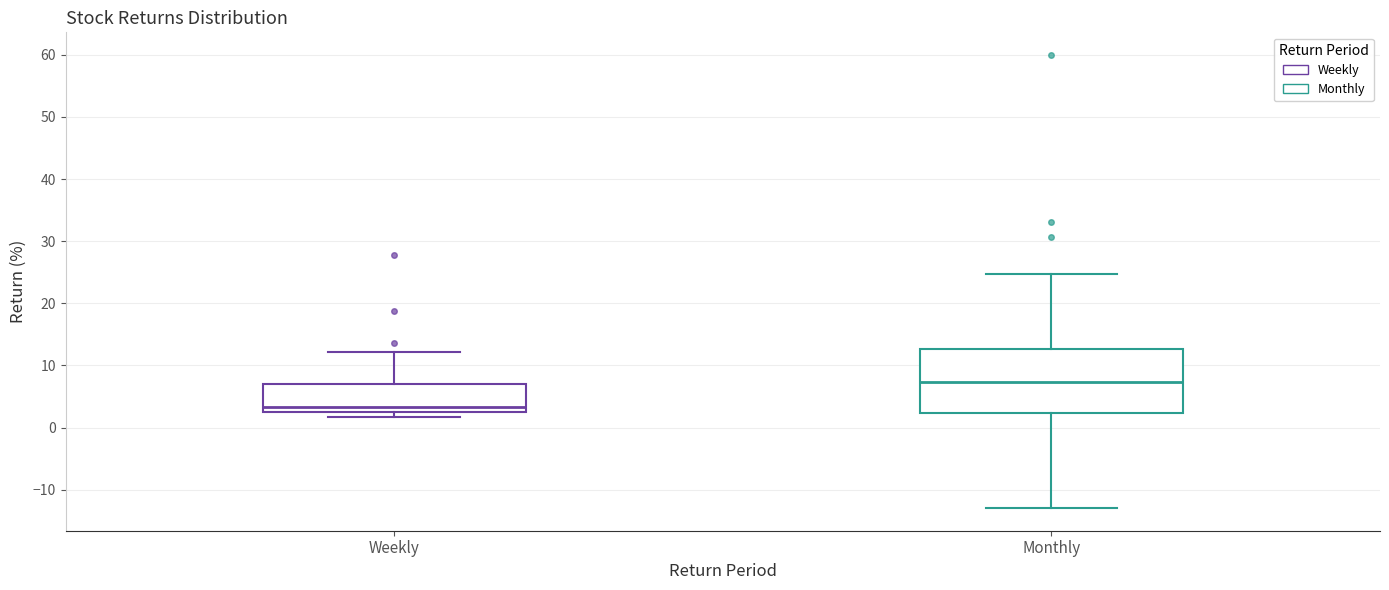

Which box has the highest median line?

Monthly